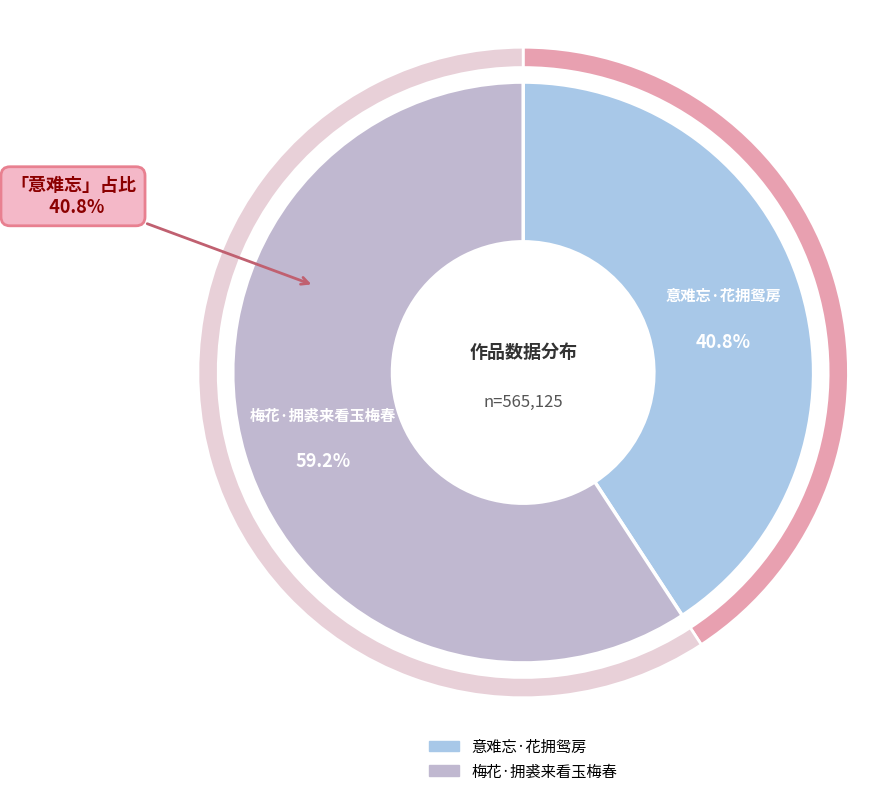

Is it true that 梅花·拥裘来看玉梅春 is 66% of the pie?

False